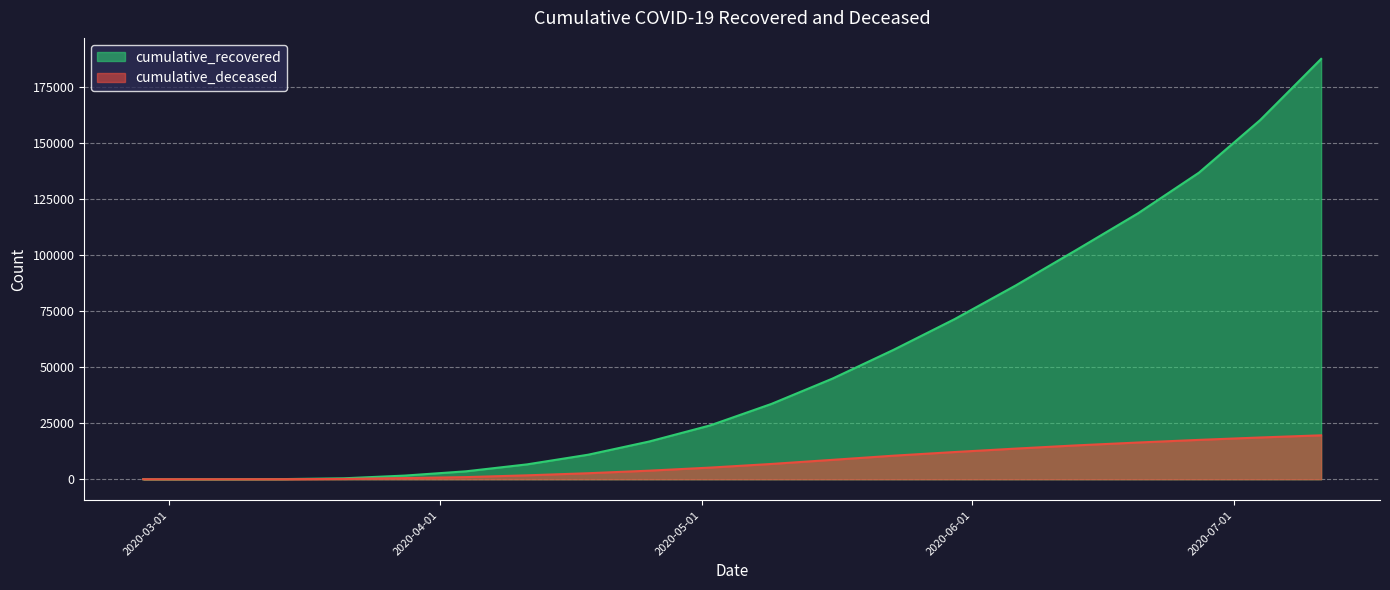

Is the value of cumulative_recovered at 2020-07-11 greater than the value of cumulative_deceased at 2020-04-11?

Yes